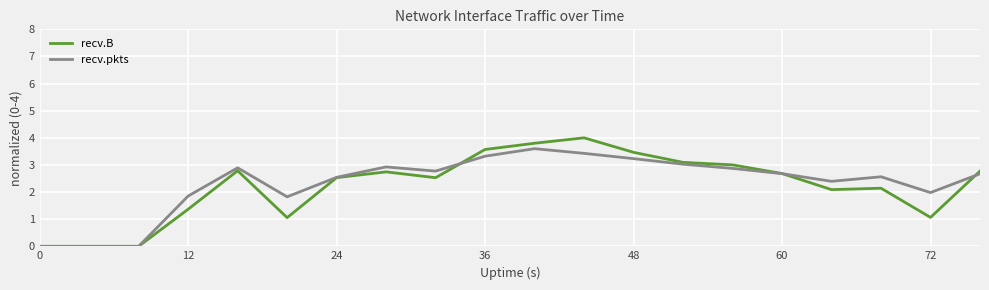

Which series has the widest spread of values?

recv.B